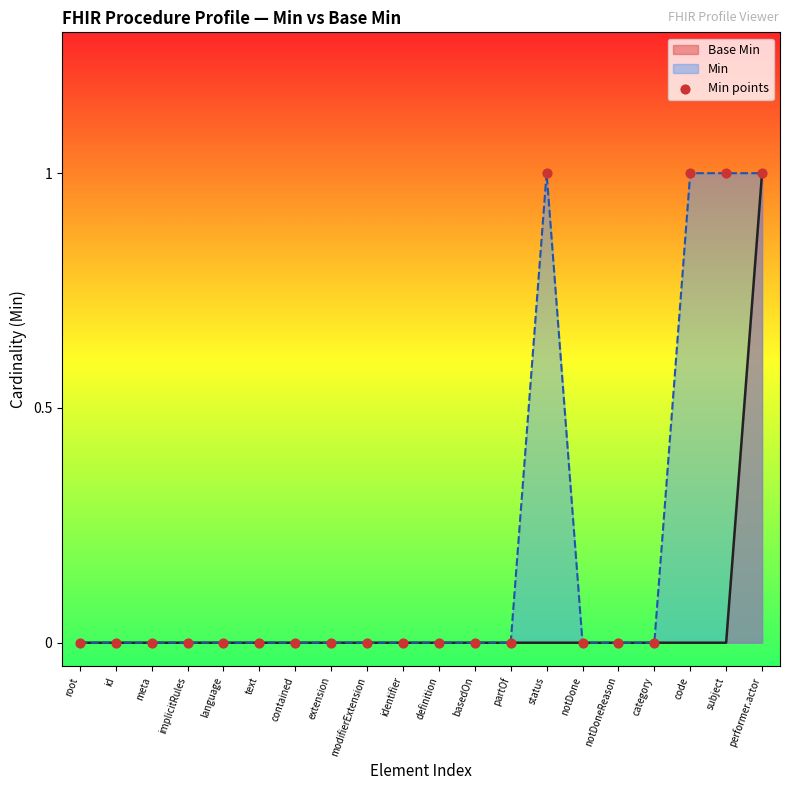

Which has a higher value, subject or basedOn?

subject